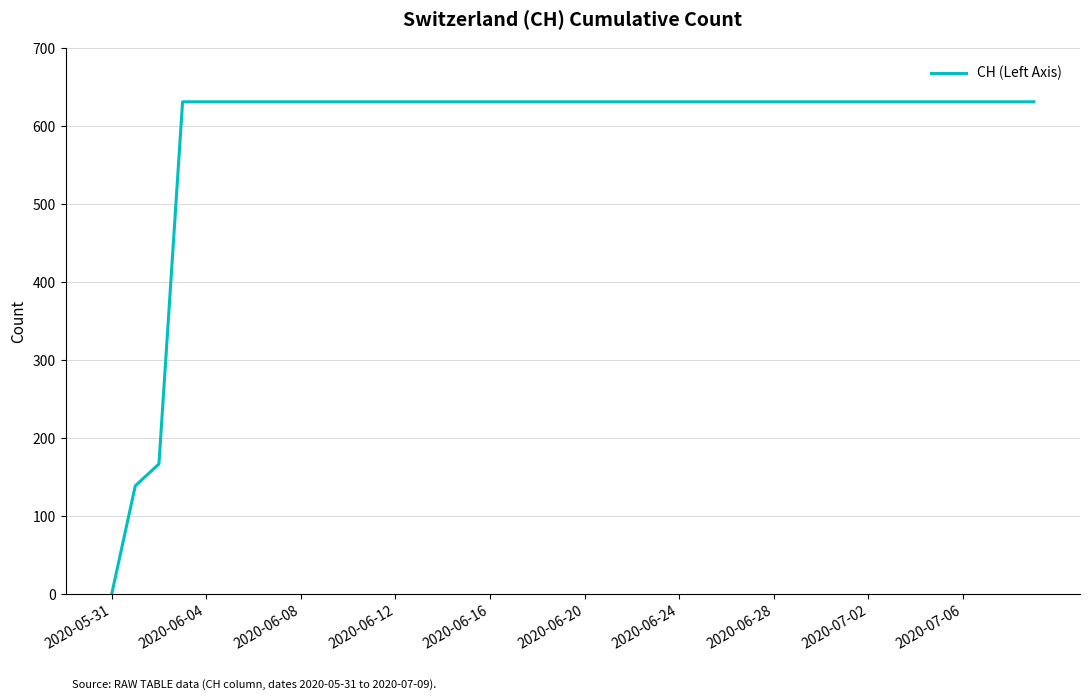

What is the maximum value shown in the chart?

631